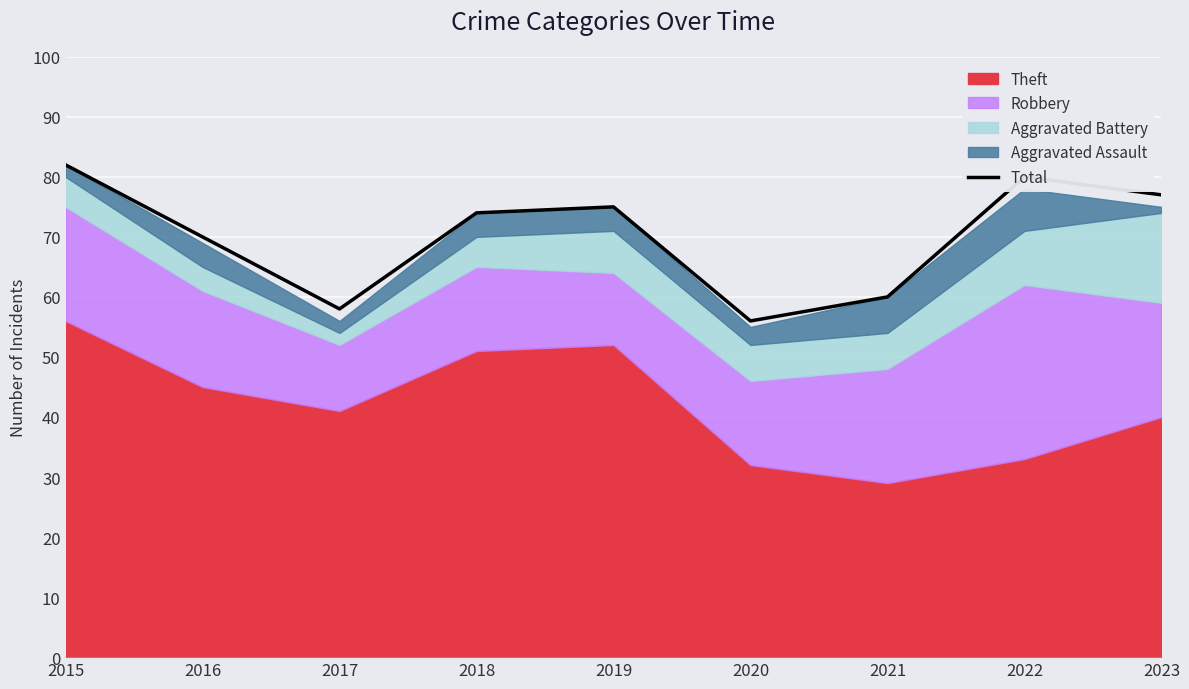

How many lines are shown in the chart?

1